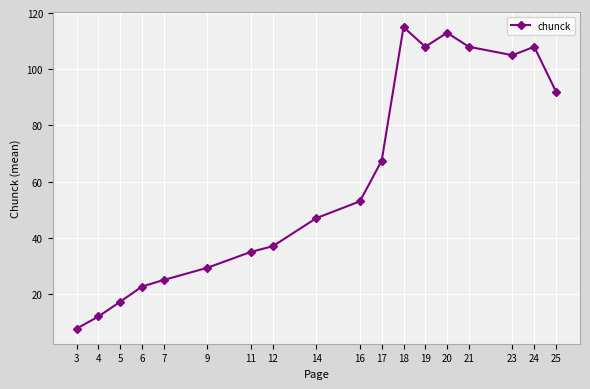

What is the value of the 7th point from the left?

35.0